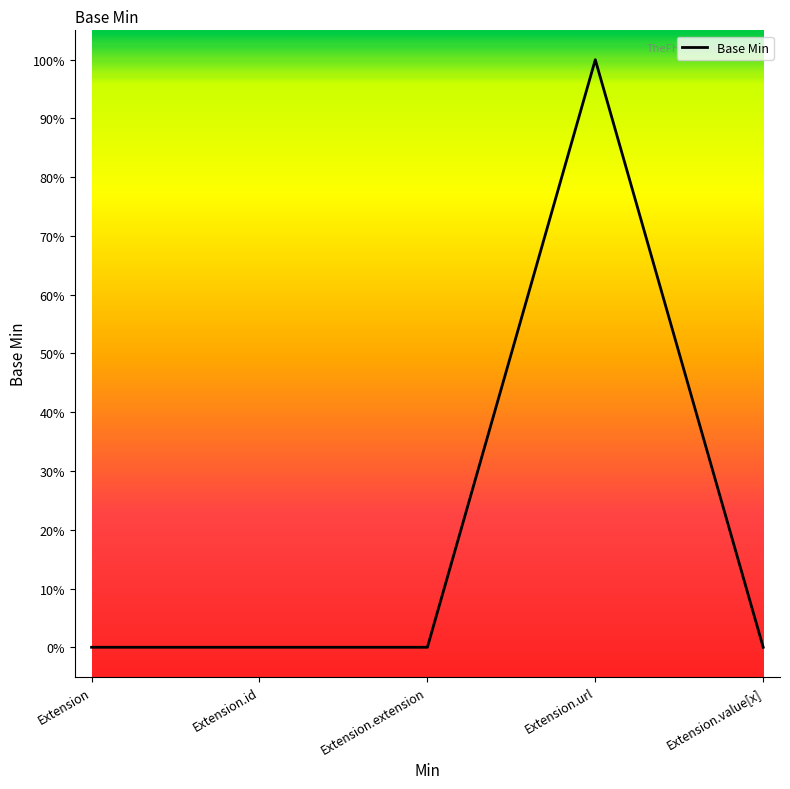

The chart shows a value of 1 at Extension.url. True or false?

True